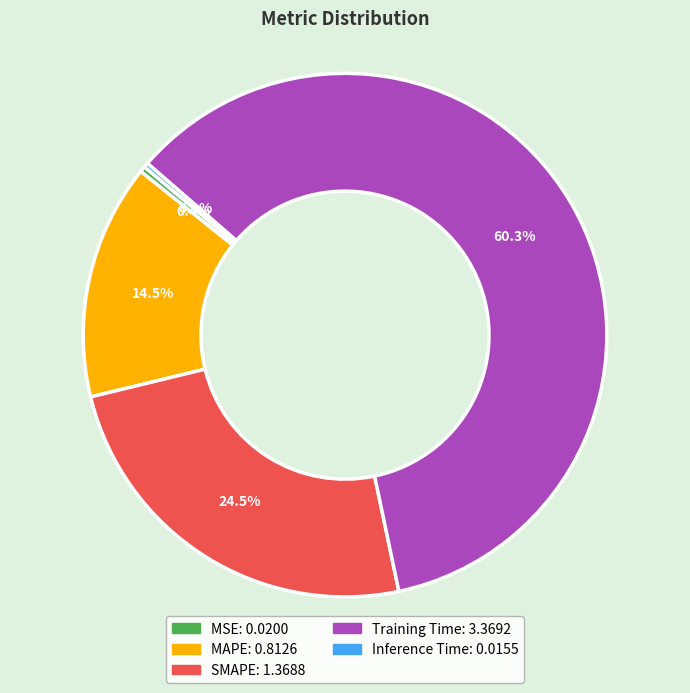

Does SMAPE represent more than half of the total?

No